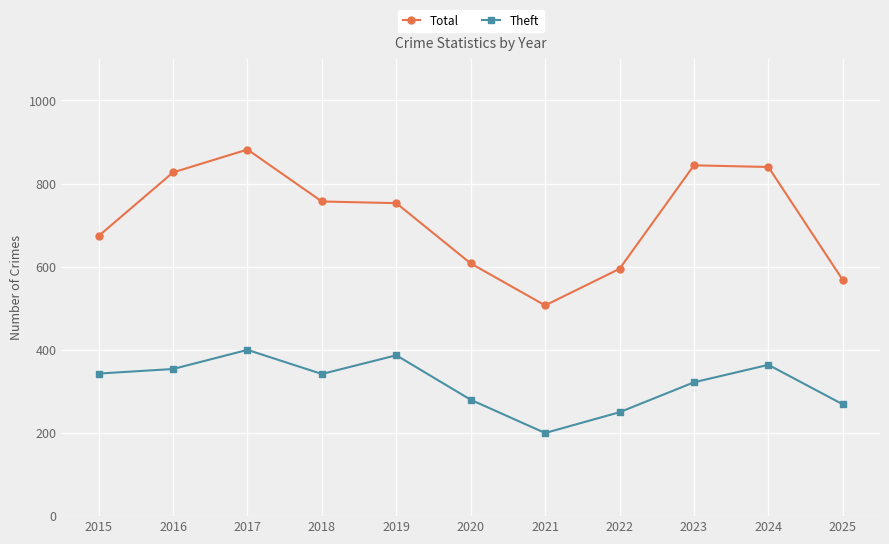

What is the total value across all series at 2025?

837